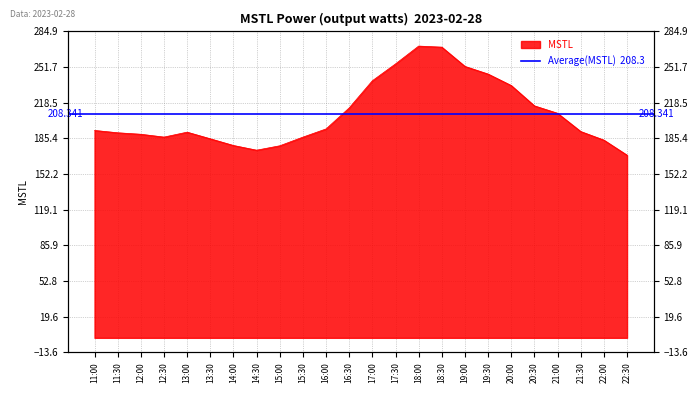

Reading right to left, extract all data points from this chart.

22:30=169.9	22:00=183.9	21:30=191.8	21:00=208.8	20:30=215.7	20:00=234.6	19:30=245.3	19:00=252.4	18:30=270.3	18:00=271.3	17:30=254.7	17:00=239.1	16:30=213.8	16:00=194.3	15:30=186.6	15:00=178.6	14:30=174.5	14:00=178.9	13:30=185.1	13:00=191.3	12:30=186.7	12:00=189.3	11:30=190.7	11:00=192.9